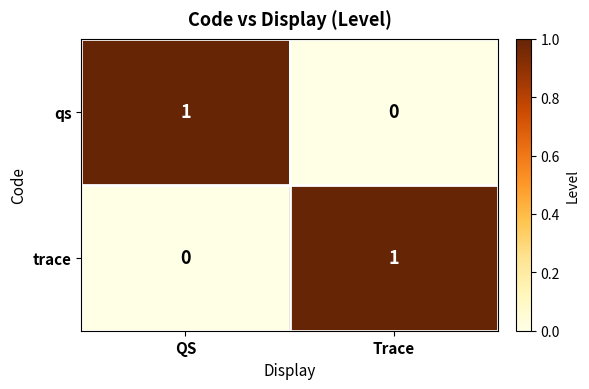

Reading left to right, what are all the values shown in this chart?

qs: QS=1	Trace=0
trace: QS=0	Trace=1